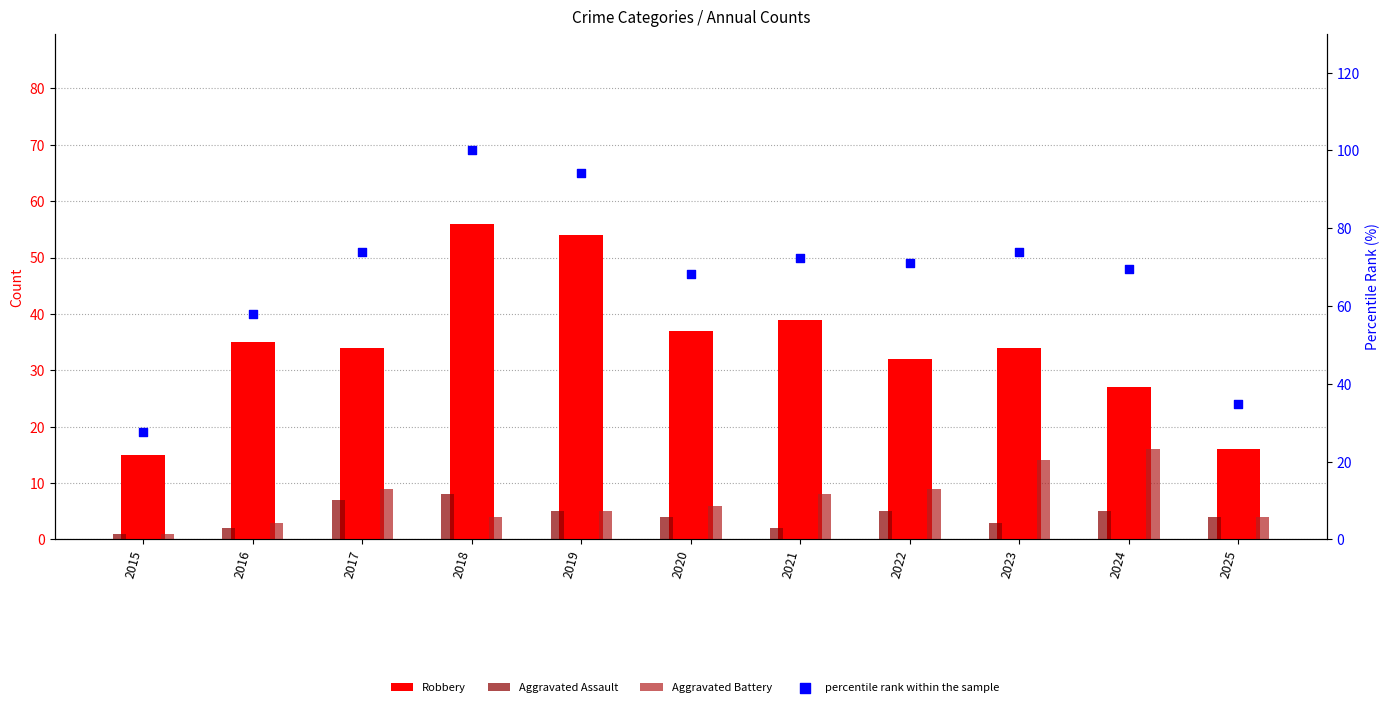

What is the total value across all series at 2022?

117.0